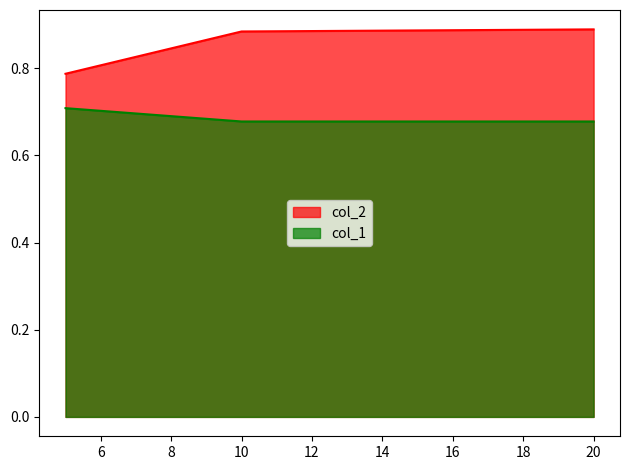

Which category has the lowest value in the col_1 series?

10